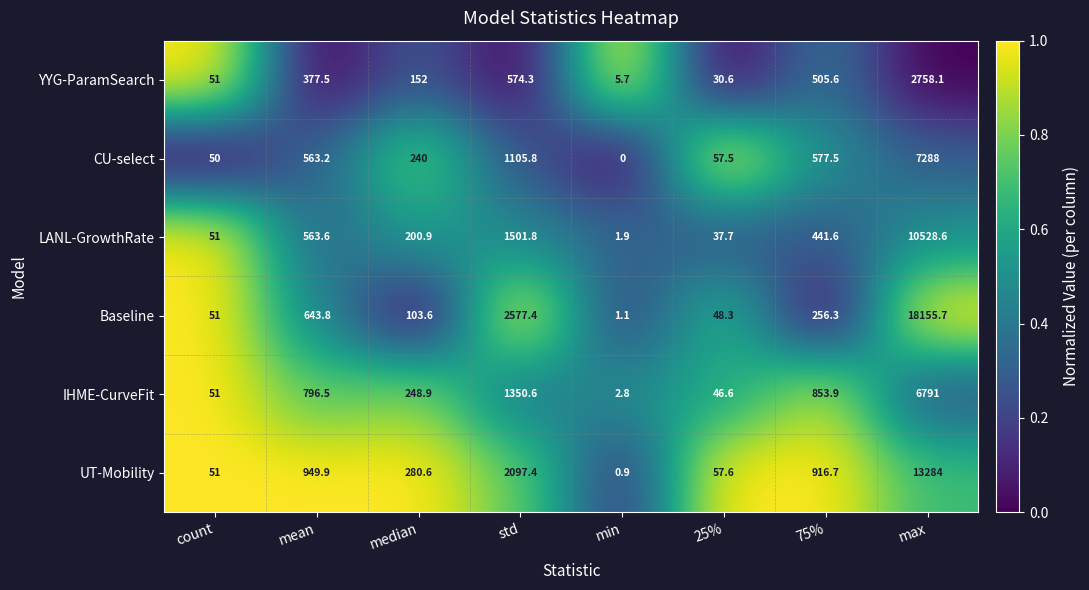

What is the average value of the YYG-ParamSearch series?

556.9